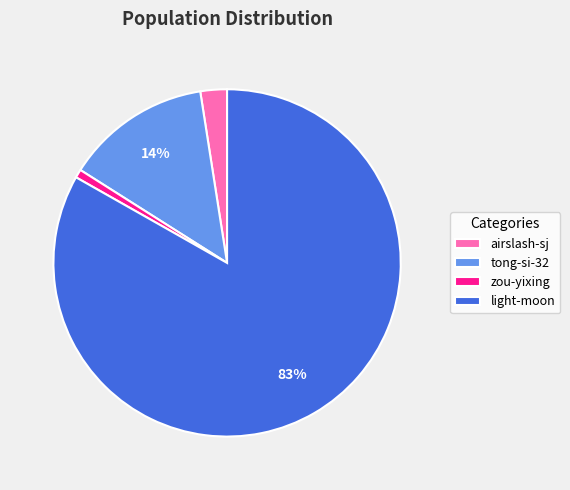

To the nearest percent, what is the combined percentage of zou-yixing and airslash-sj?

3%